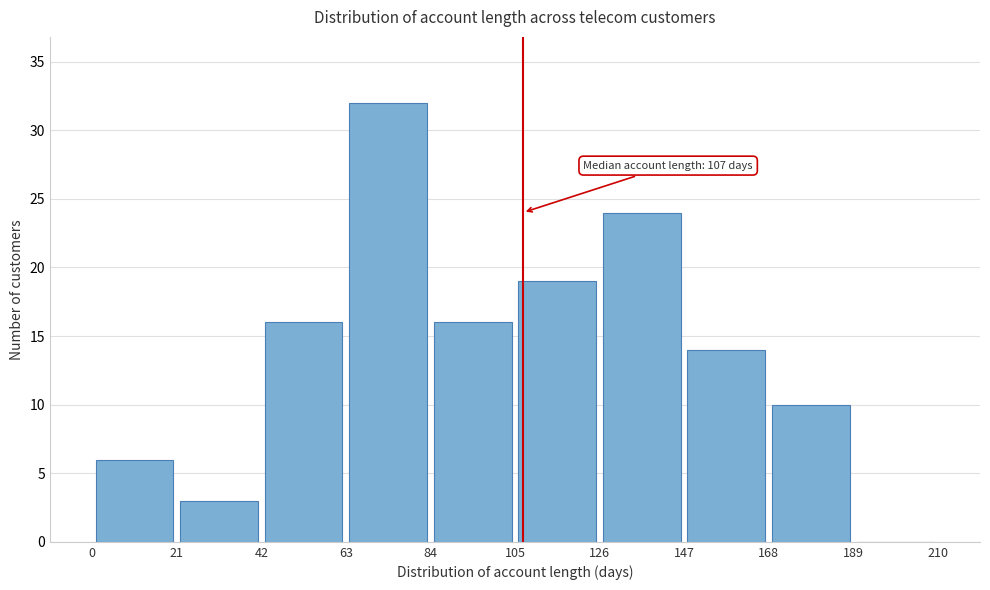

Over which range of the x-axis is the bar tallest?

63 to 84